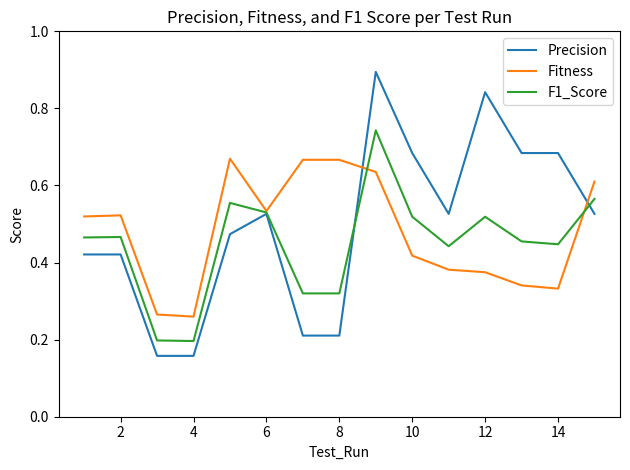

Does the chart have visible grid lines?

No